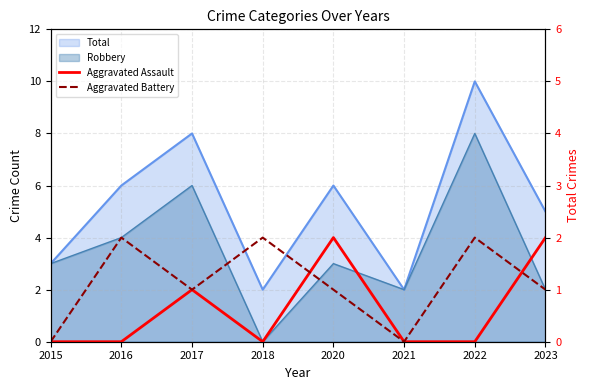

What is the approximate value of Aggravated Battery at 2017?

1